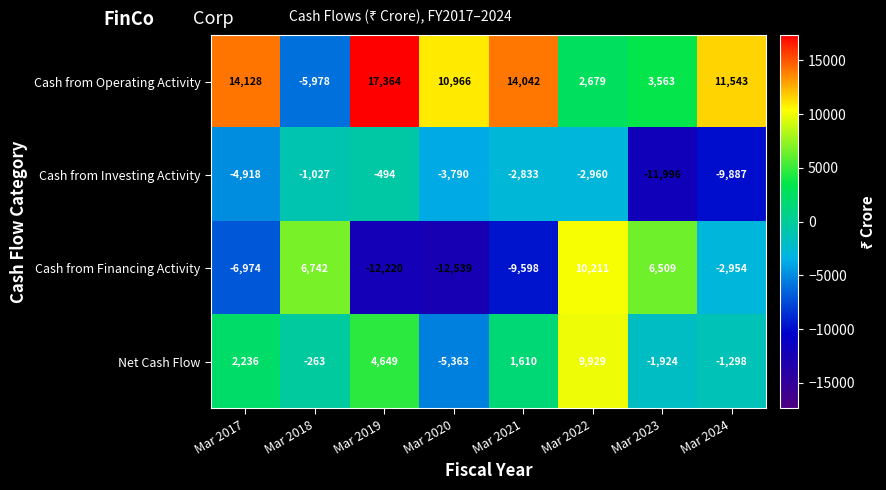

Rank the series by their maximum value, from highest to lowest.

Cash from Operating Activity, Cash from Financing Activity, Net Cash Flow, Cash from Investing Activity